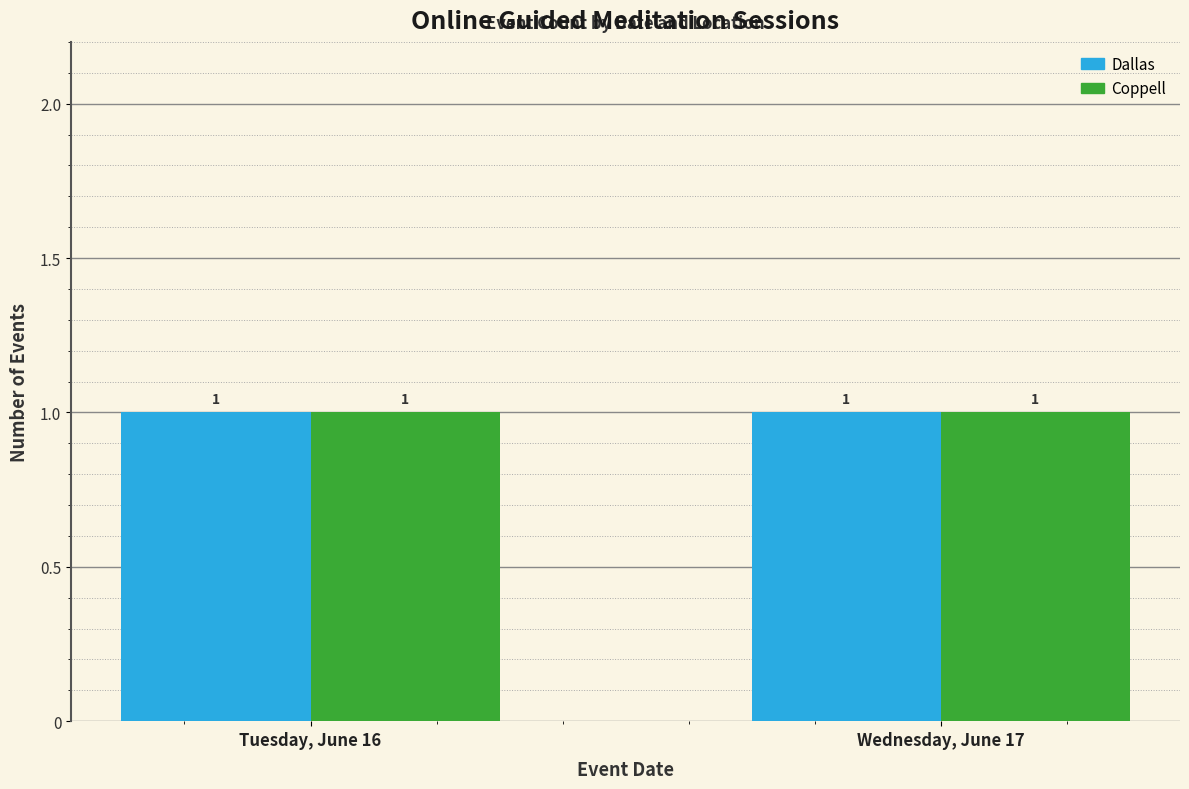

What position from the left is Jun 16 - Coppell?

2